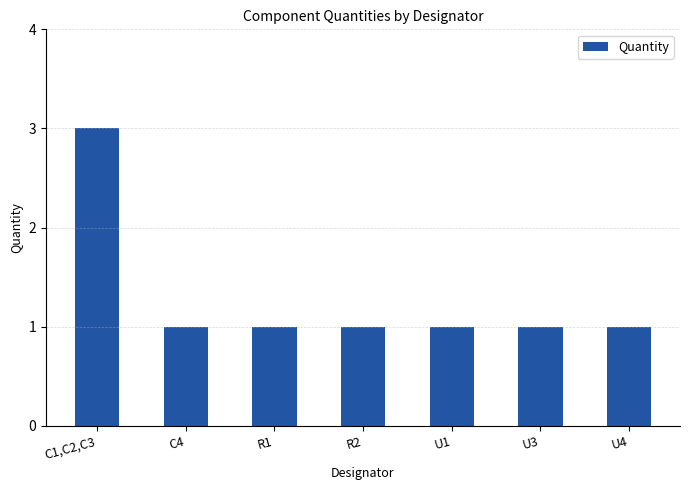

What value does the data have at U4?

1